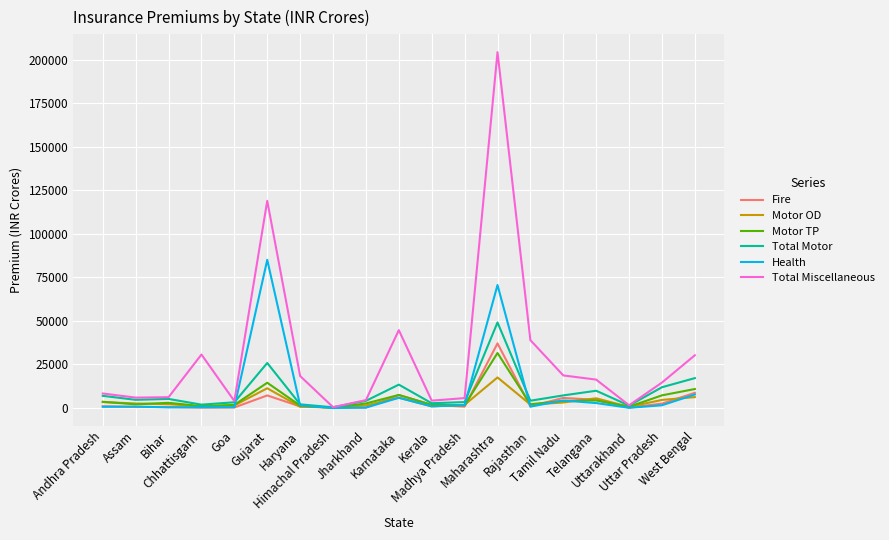

At which category does the chart reach its peak across all series?

Maharashtra